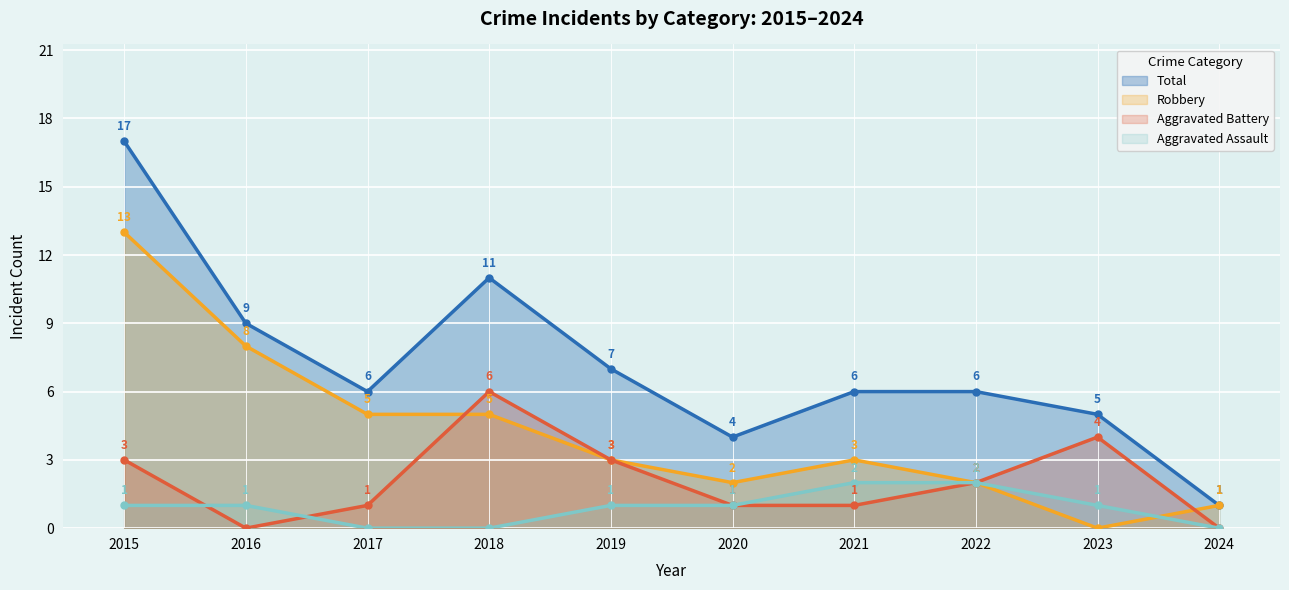

Does the chart display data point markers on the line(s)?

Yes